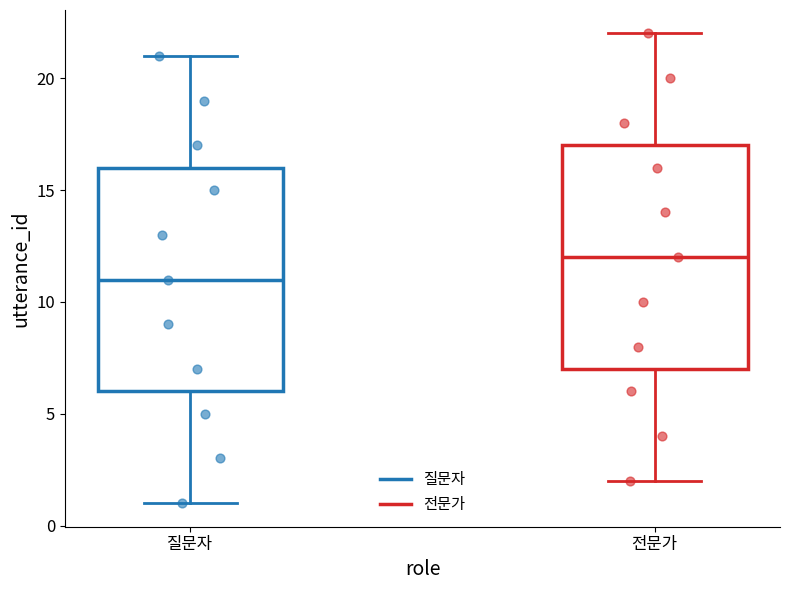

Which box's median line is the lowest?

질문자